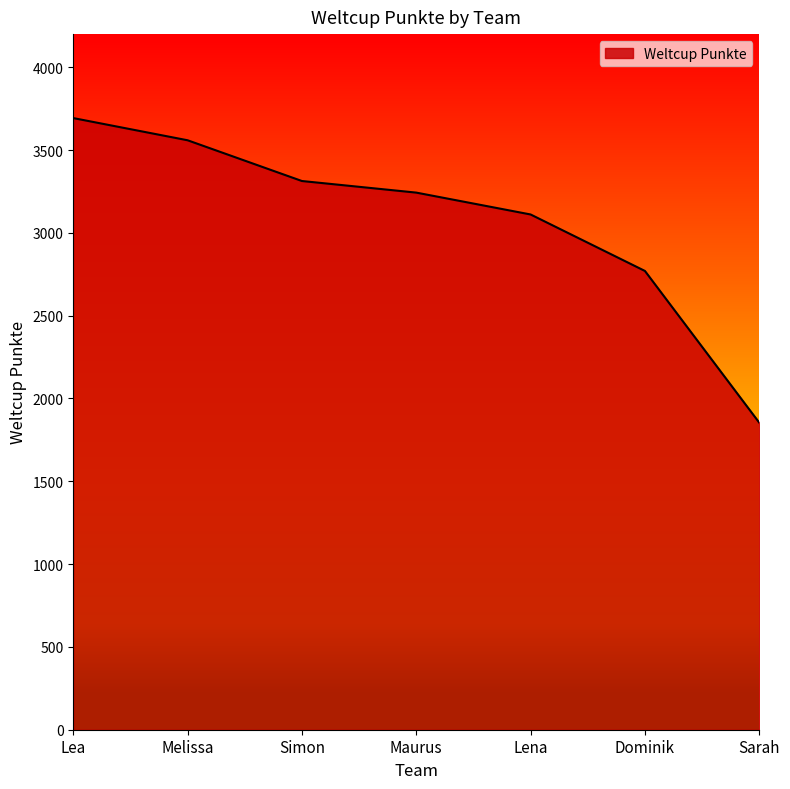

At which category does the chart reach its peak across all series?

Lea